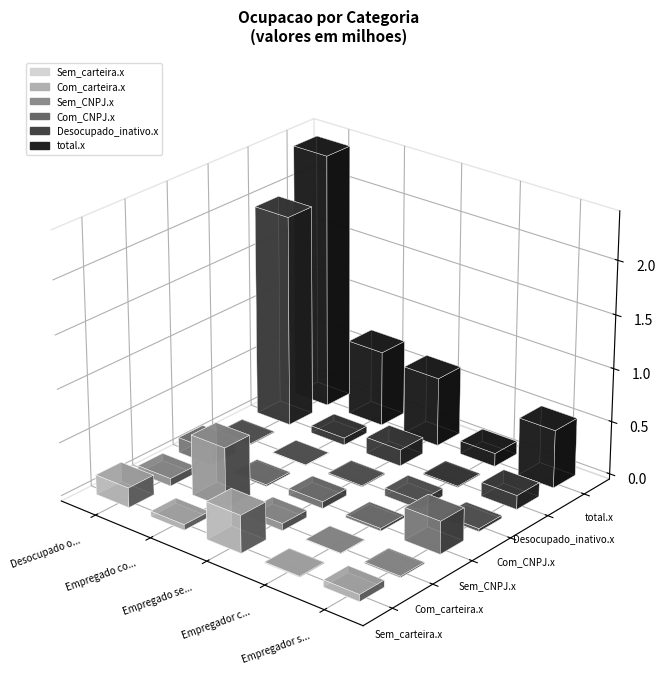

List the labels in order of total.x value, largest first.

Desocupado ou inativo, Empregado com carteira, Empregado sem carteira, Empregador sem CNPJ, Empregador com CNPJ